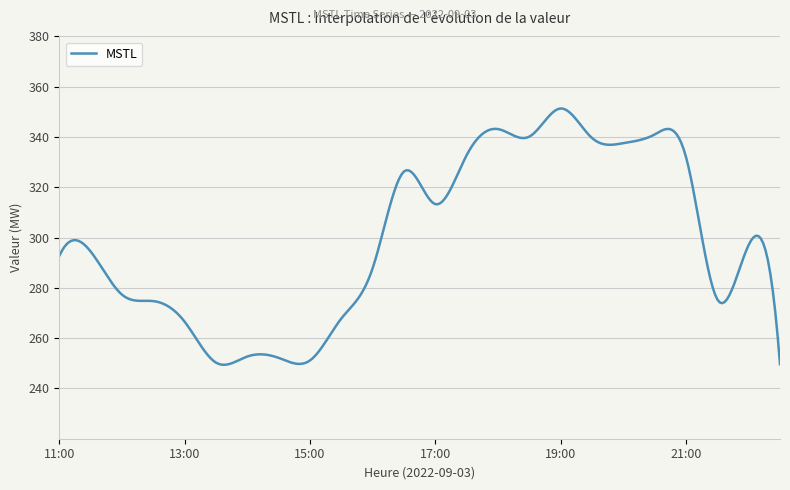

What is the difference between the maximum and minimum values?

101.9